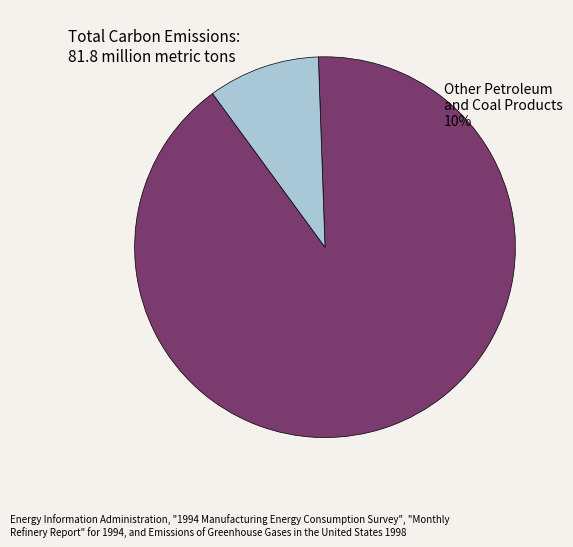

Is there any slice that represents more than half of the pie?

Yes